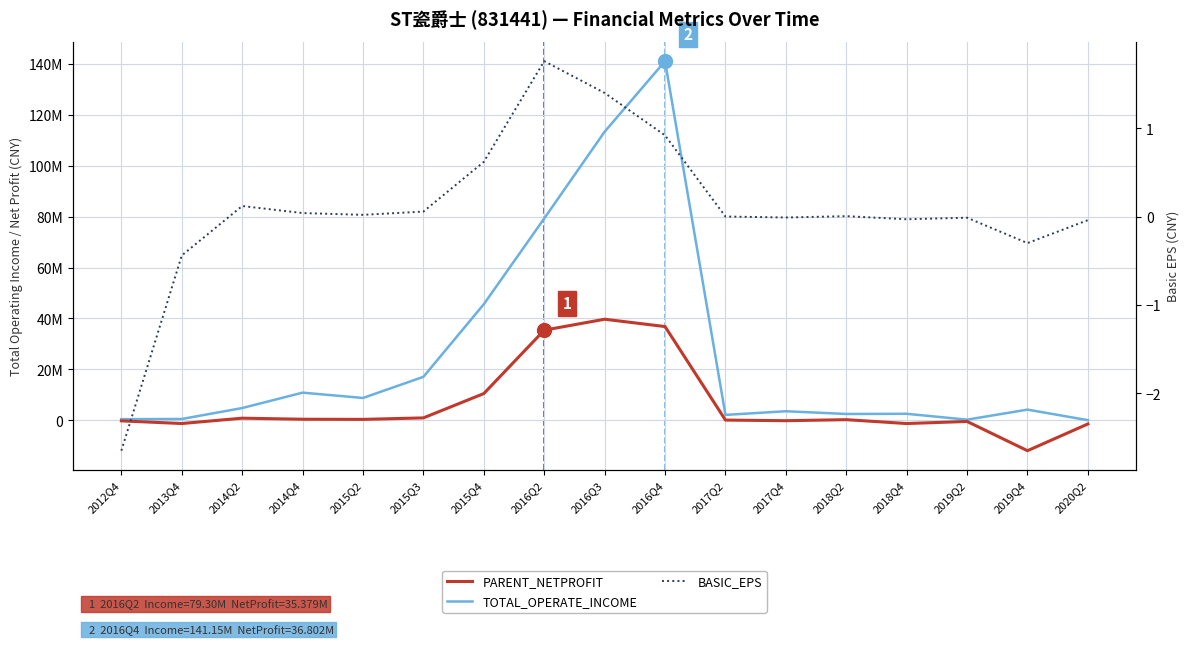

At how many categories does at least one series exceed -2270363?

17